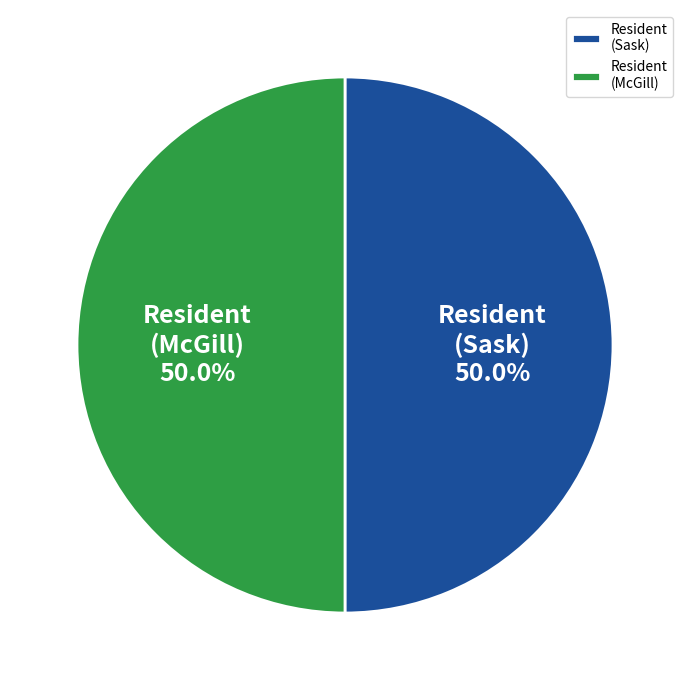

Approximately how many times larger is the value at Resident (Sask) compared to Resident (McGill)?

1.0